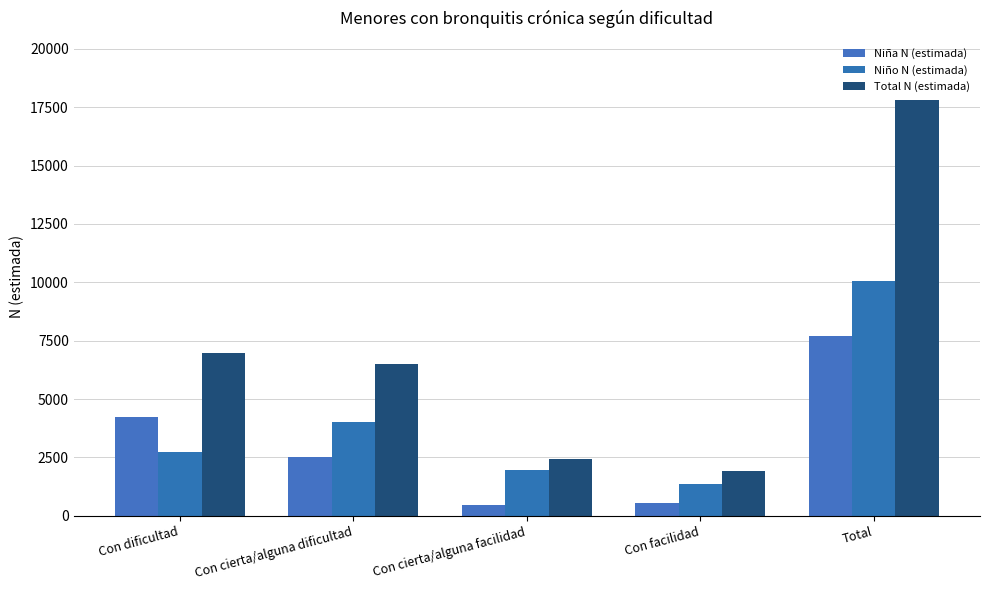

What is the difference between the maximum and minimum values in the Niña N (estimada) series?

7259